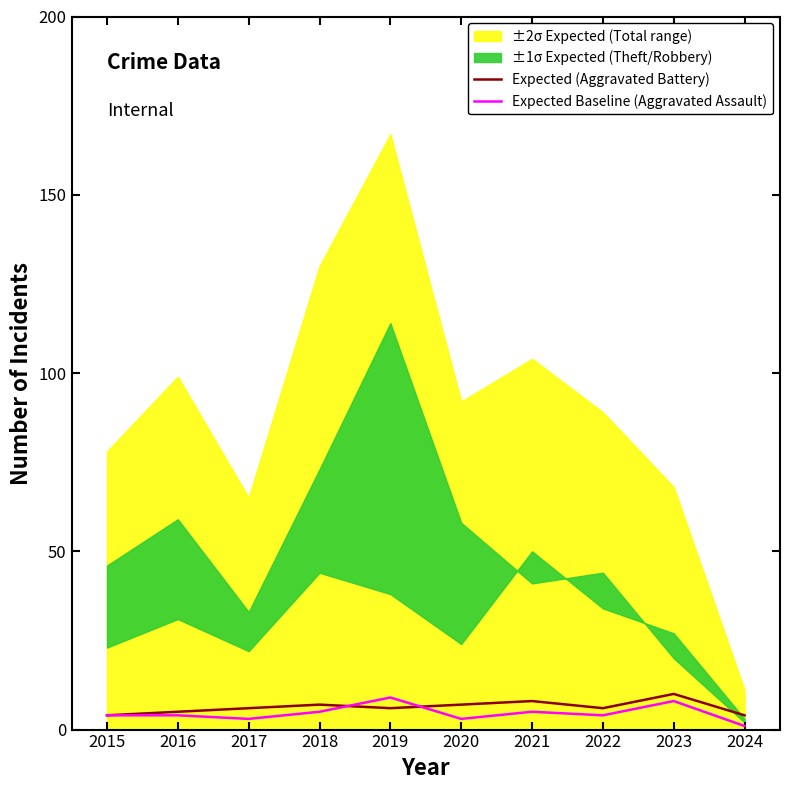

What is the lowest value of the Expected (Aggravated Battery) series?

4